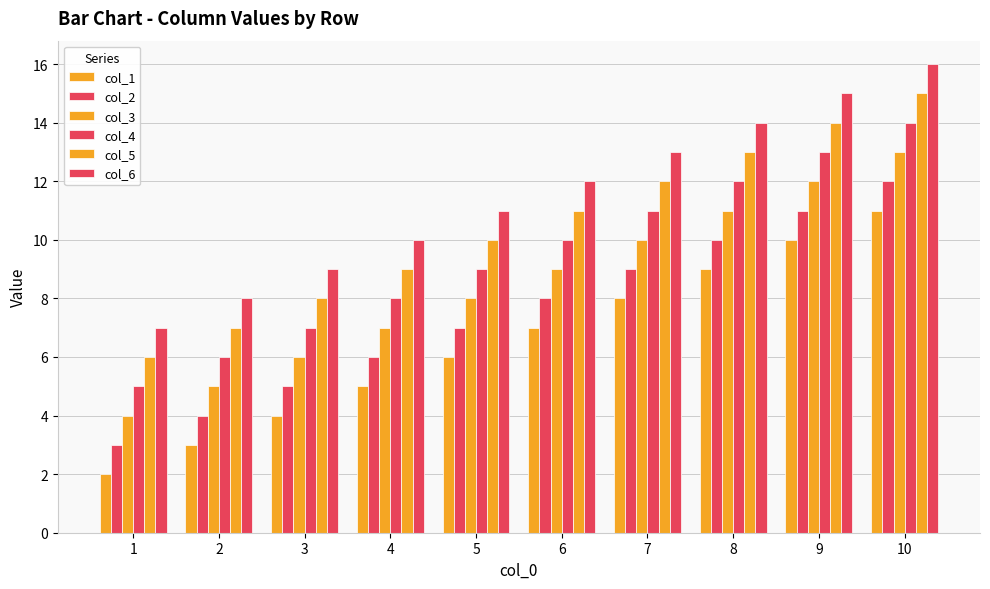

What is the value of the col_3 bar at the 2nd from the left?

5